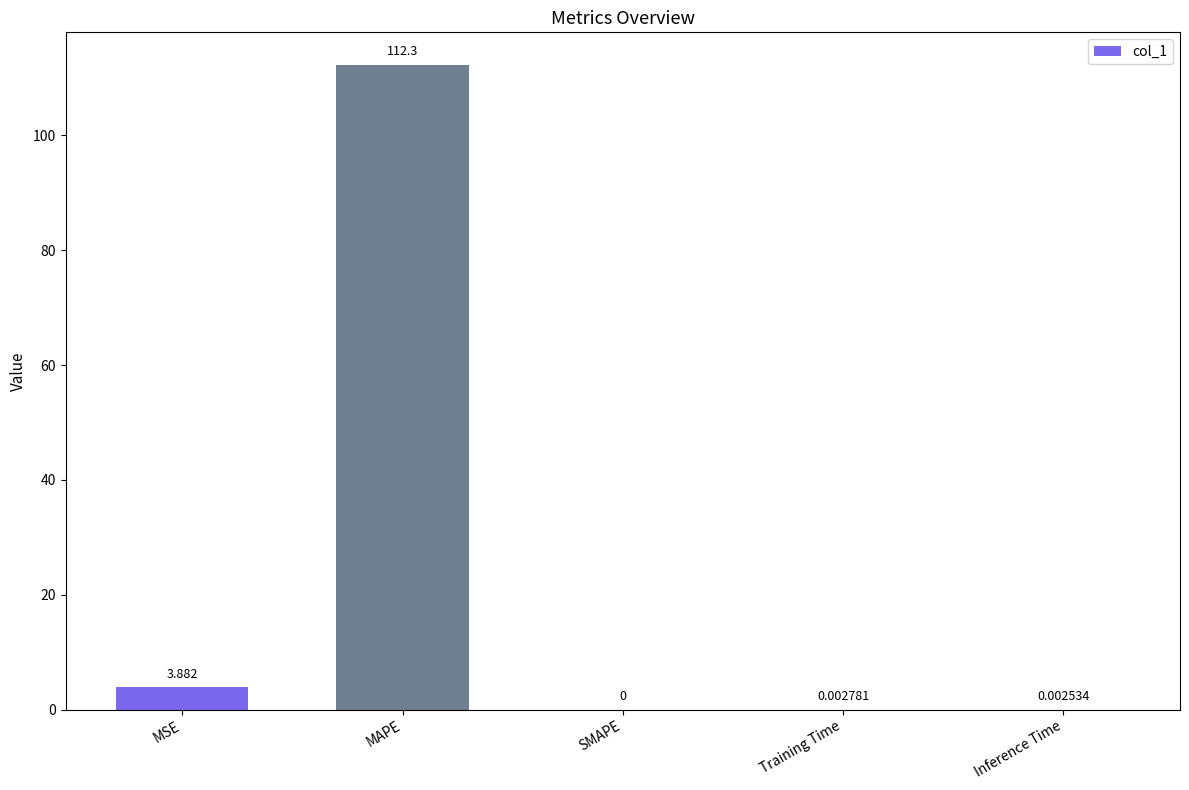

What is the approximate value at MAPE?

112.3